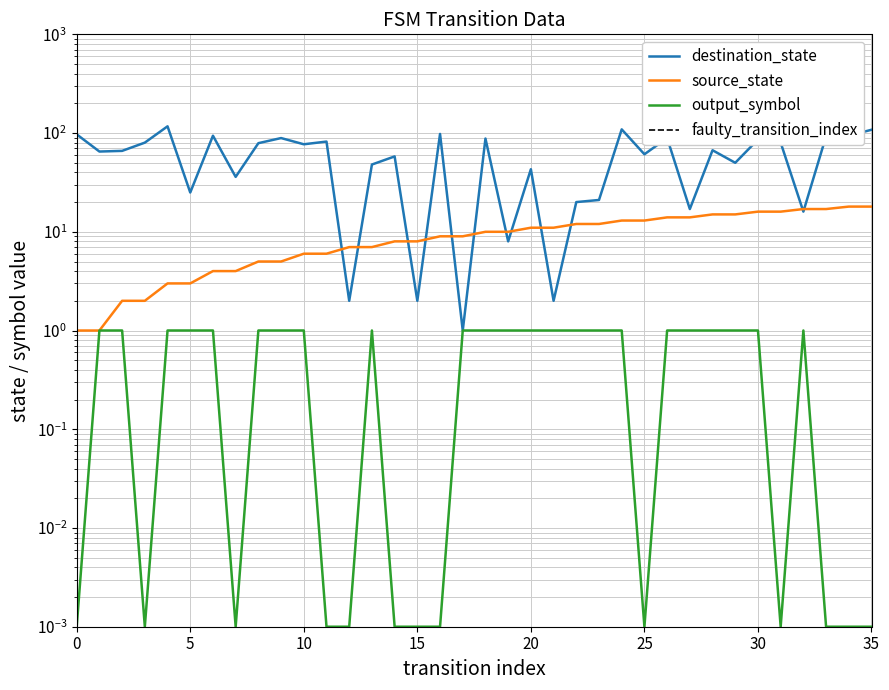

How many categories are shown in the chart?

36